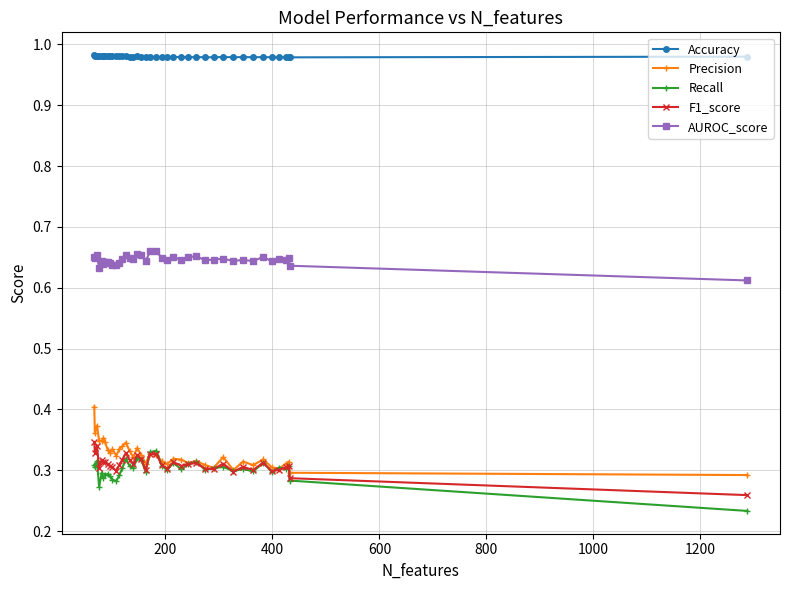

Count the Recall values in the range 0 to 1.

40